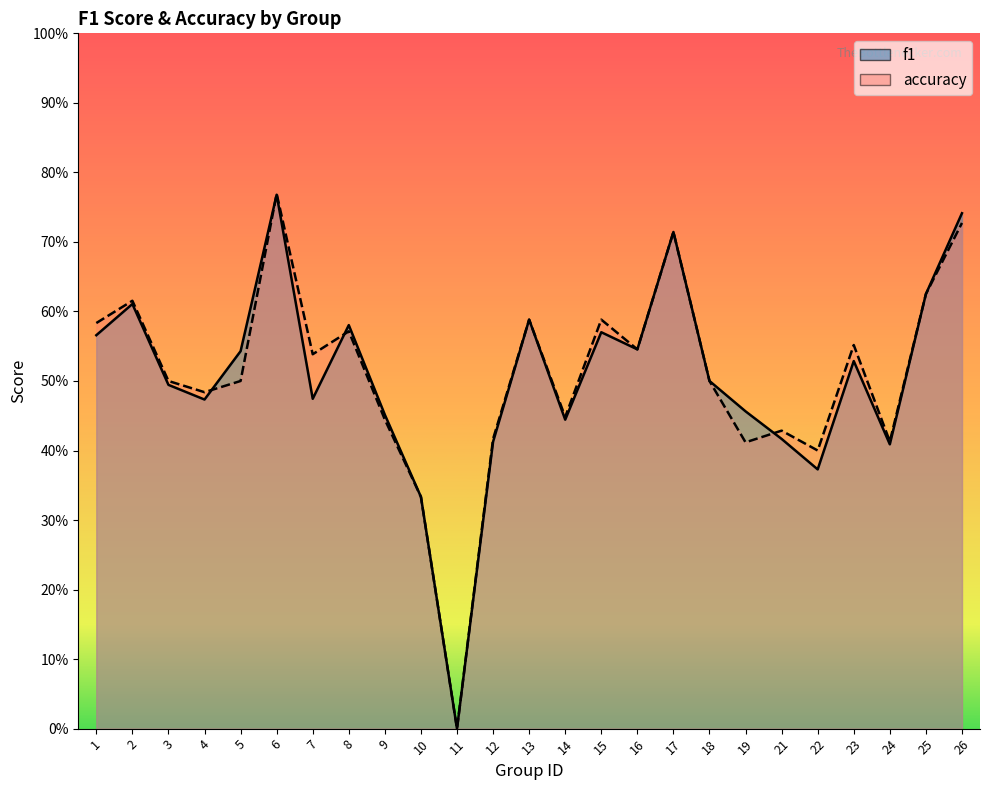

Reading left to right, transcribe all the data shown in this chart.

f1: 1=0.6	2=0.6	3=0.5	4=0.5	5=0.5	6=0.8	7=0.5	8=0.6	9=0.5	10=0.3	11=0.0	12=0.4	13=0.6	14=0.4	15=0.6	16=0.5	17=0.7	18=0.5	19=0.5	21=0.4	22=0.4	23=0.5	24=0.4	25=0.6	26=0.7
accuracy: 1=0.6	2=0.6	3=0.5	4=0.5	5=0.5	6=0.8	7=0.5	8=0.6	9=0.4	10=0.3	11=0.0	12=0.4	13=0.6	14=0.4	15=0.6	16=0.5	17=0.7	18=0.5	19=0.4	21=0.4	22=0.4	23=0.6	24=0.4	25=0.6	26=0.7